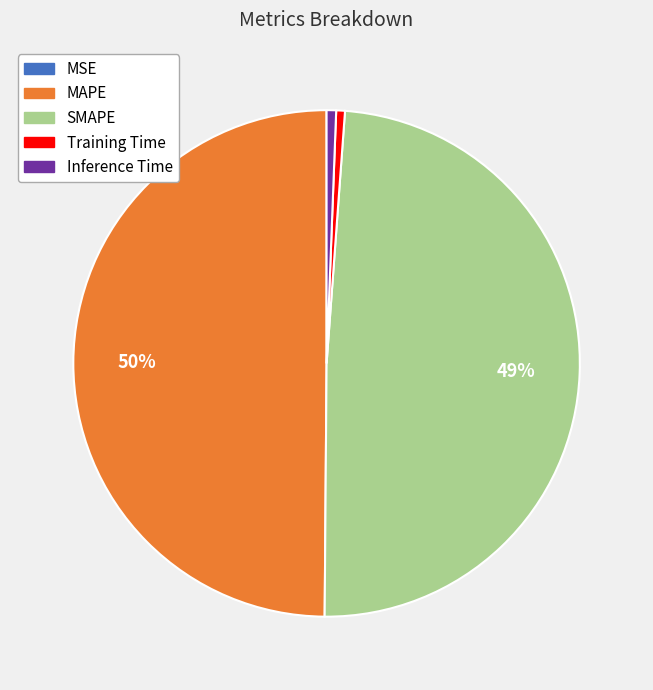

To the nearest percent, what portion does MAPE represent?

50%